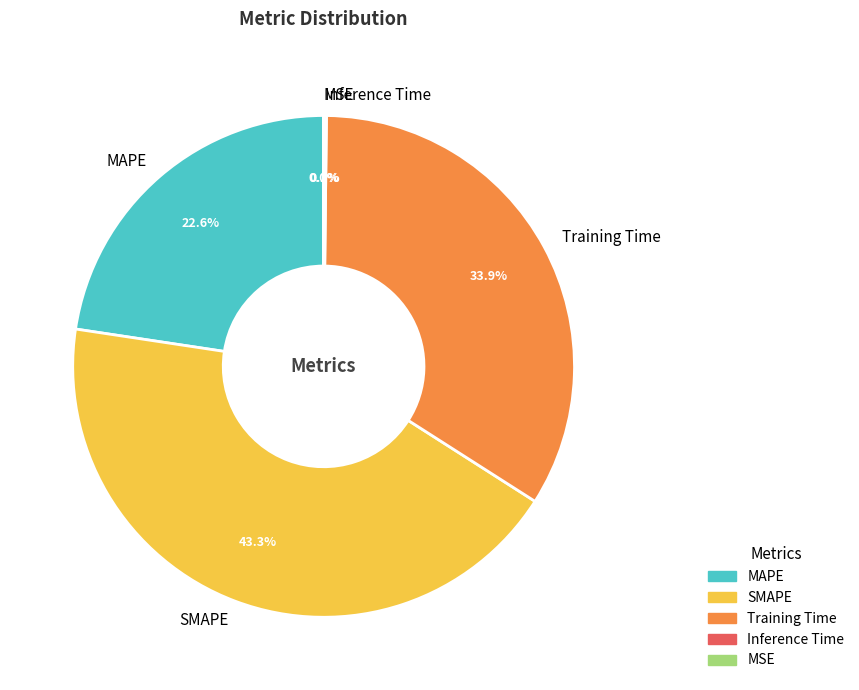

Is SMAPE the majority of the pie?

No